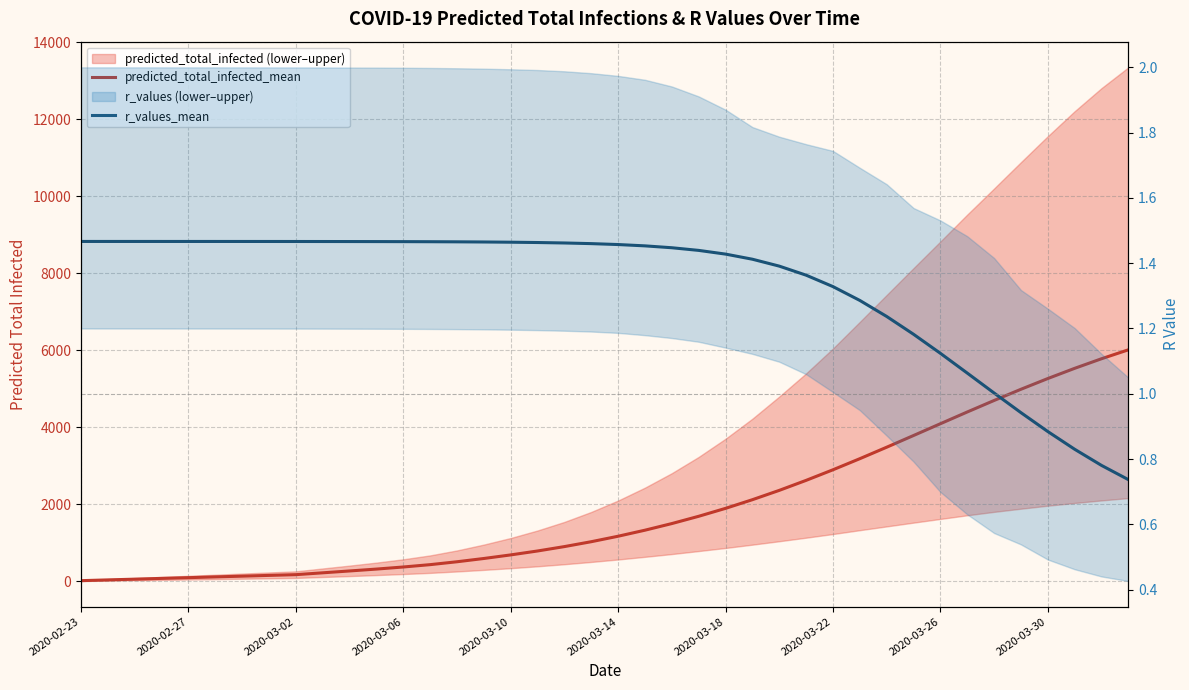

What value does the r_values_mean series have at 2020-03-22?

1.3